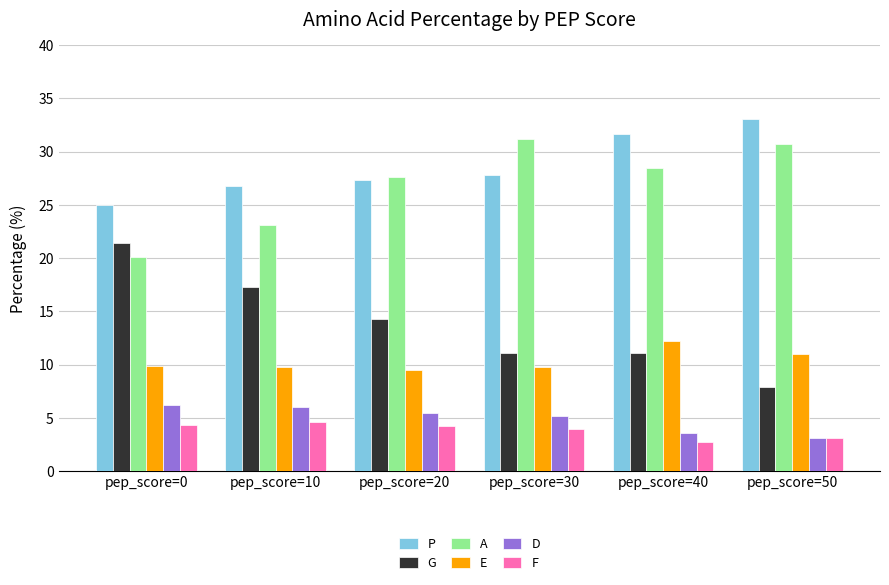

List the series in order of their peak value, highest first.

P, A, G, E, D, F